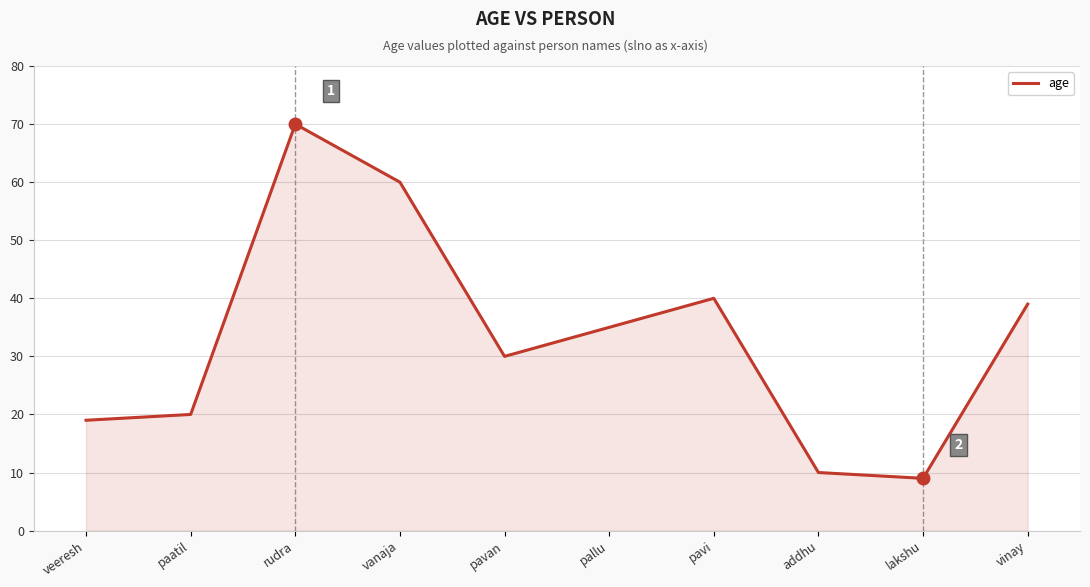

True or false: the data has more than 1 interior local peaks.

True